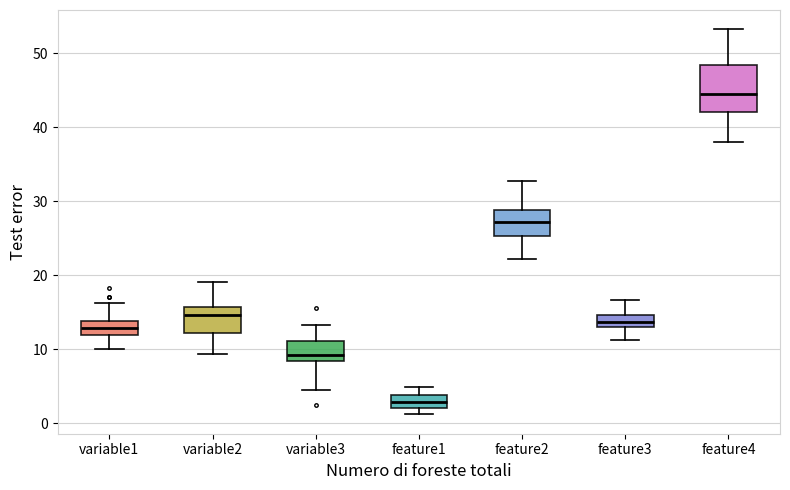

Comparing the boxes themselves (not the whiskers), which one is the tallest?

feature4